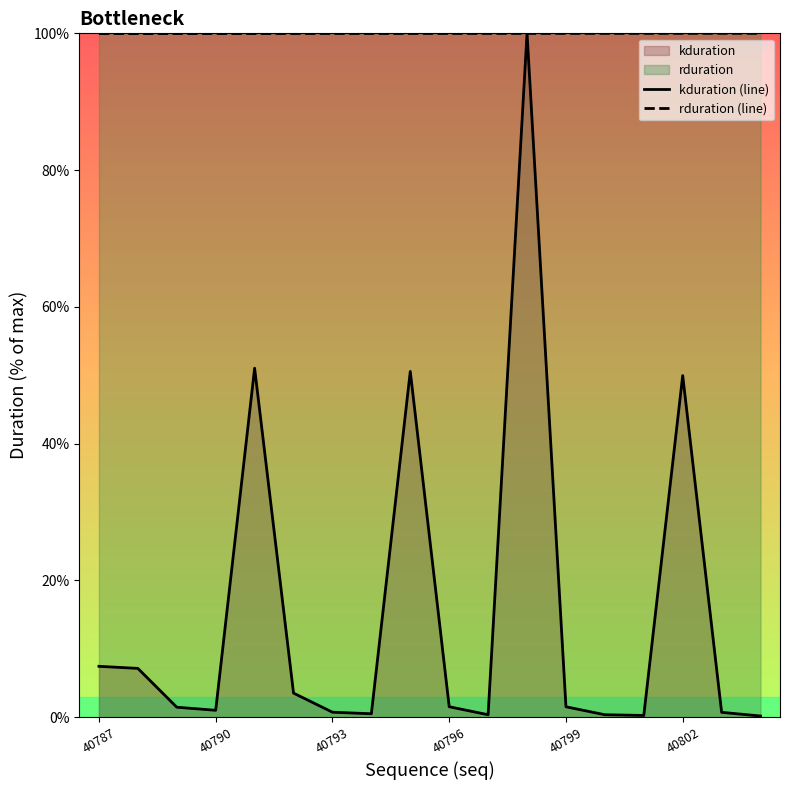

True or false: rduration (line) has a value of 100.0 at 40790.

True